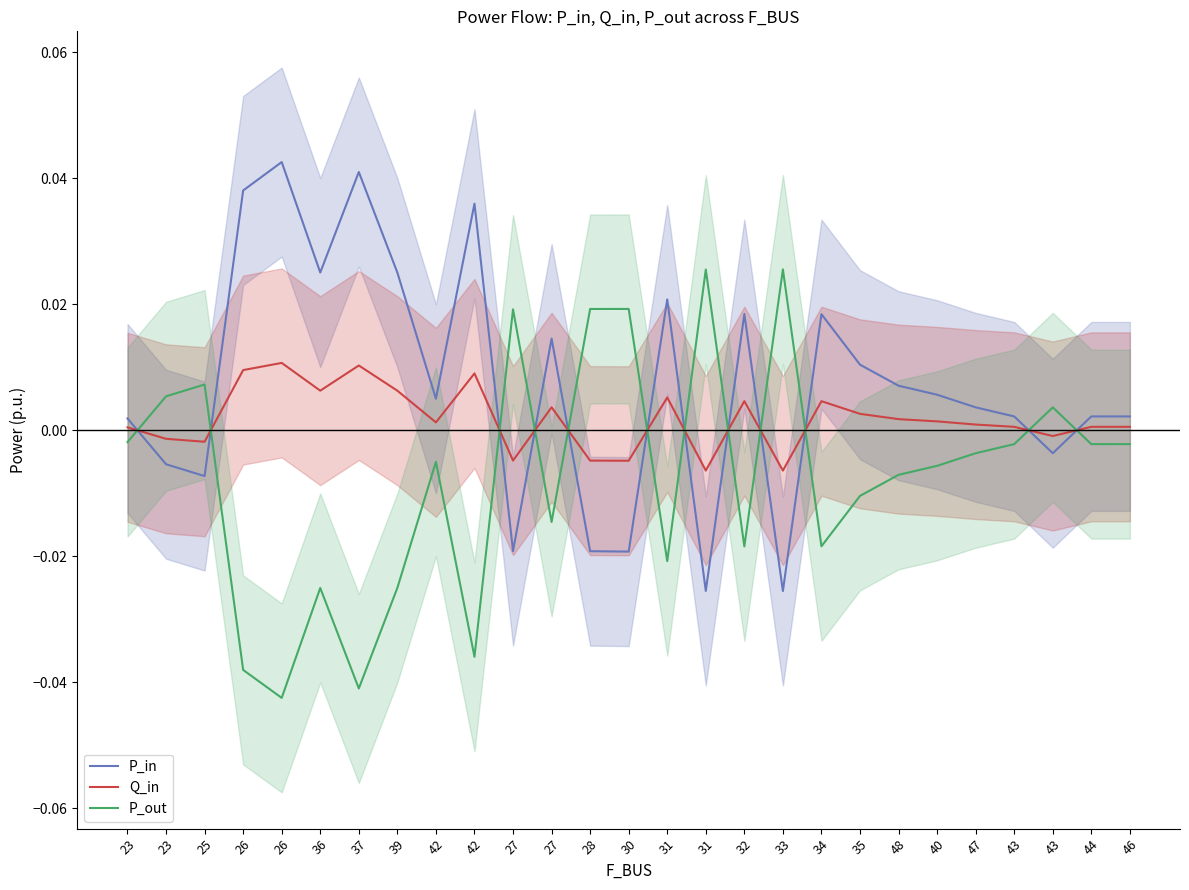

True or false: P_out has a value of -0.0 at 27.

False